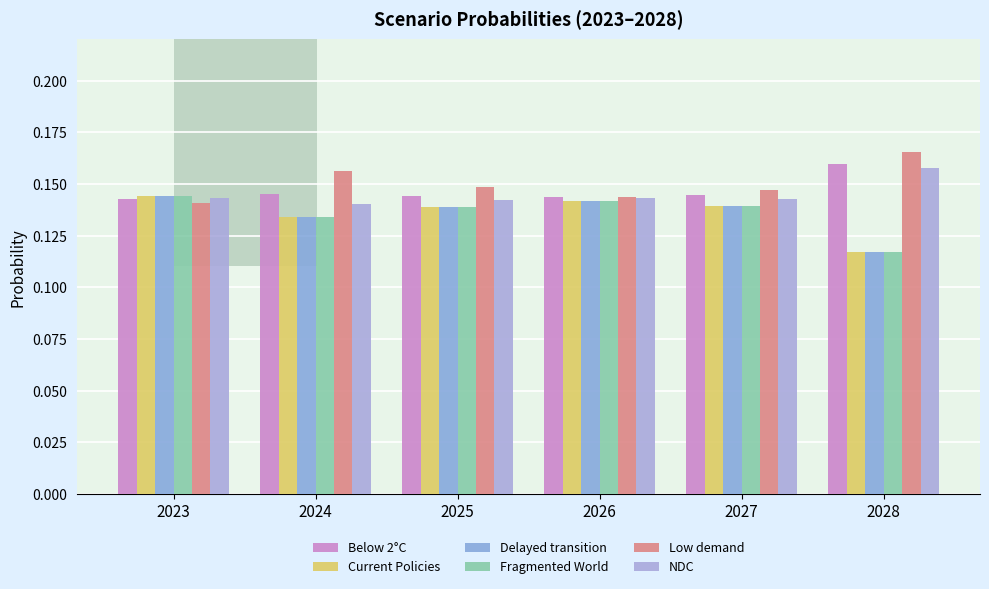

The value of Delayed transition at 2028 is 0.1. True or false?

False